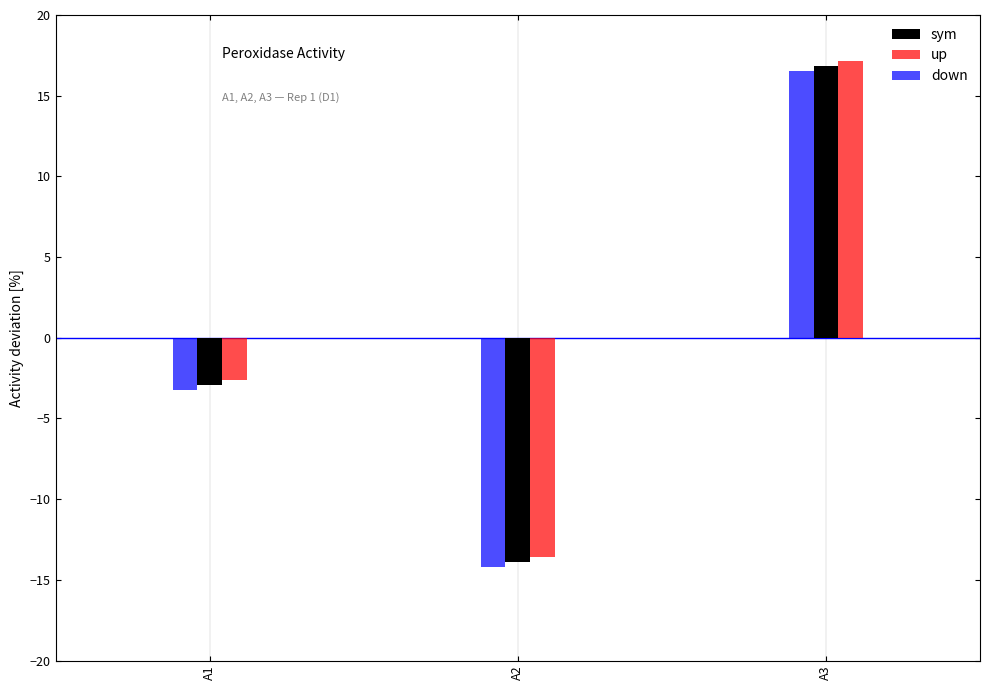

List the labels in order of down value, smallest first.

A2, A1, A3